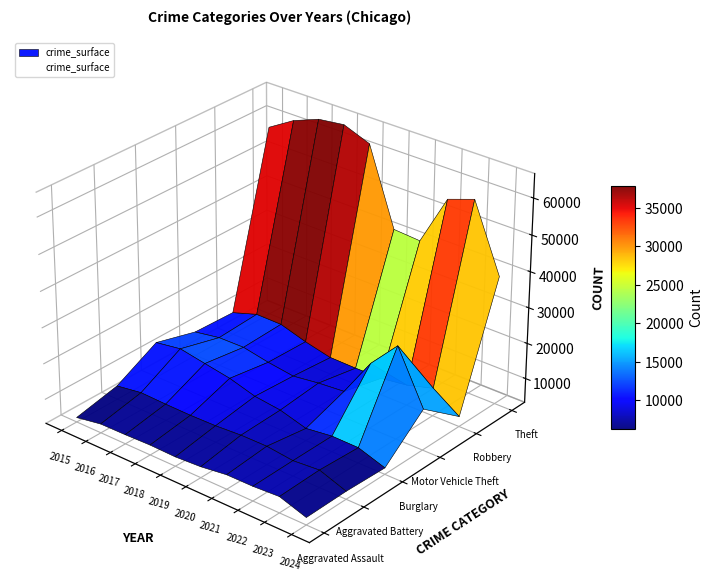

Which series has the largest total across all categories?

Theft